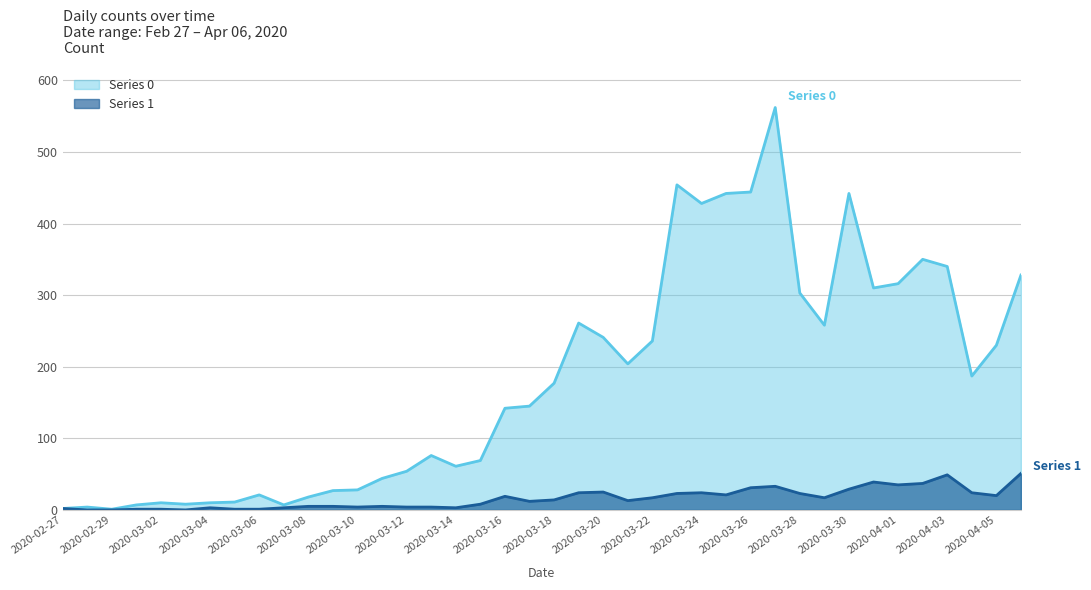

What is the label of the 39th point from the left?

2020-04-05